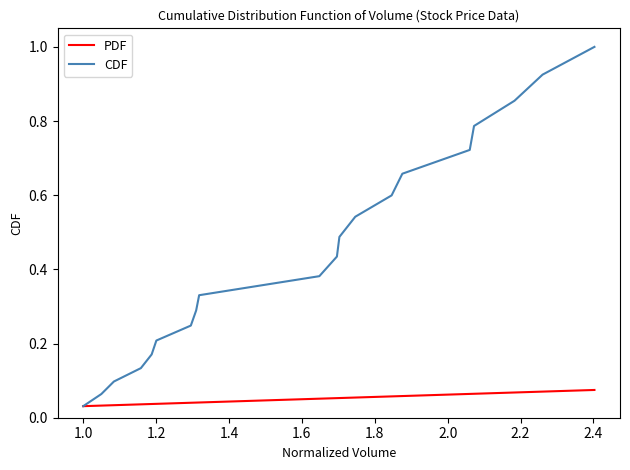

Which series has the largest total across all categories?

CDF